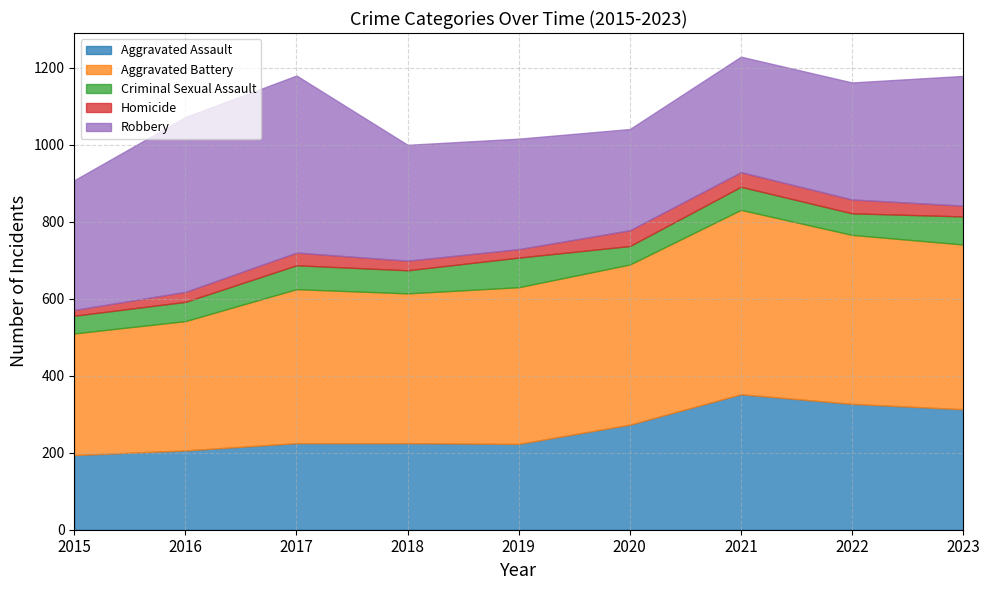

Which category has the lowest value across all series?

2015